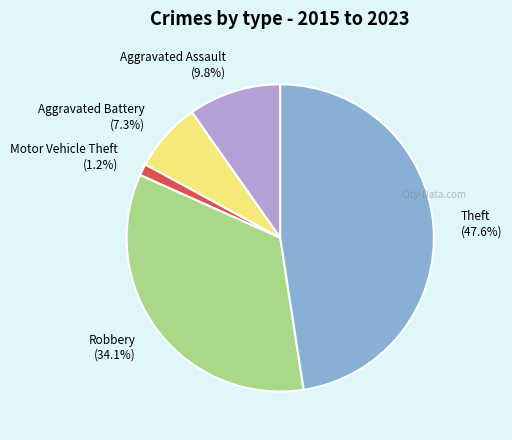

To the nearest percent, what is the average slice percentage?

20%